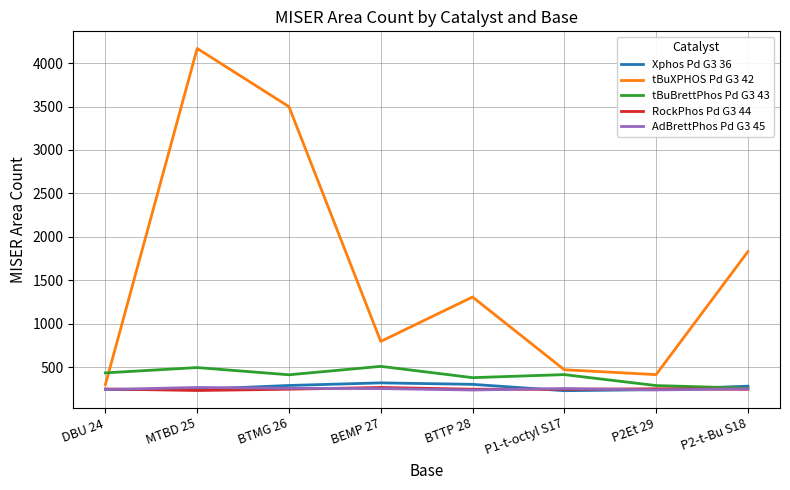

What is the minimum value shown in the chart?

230